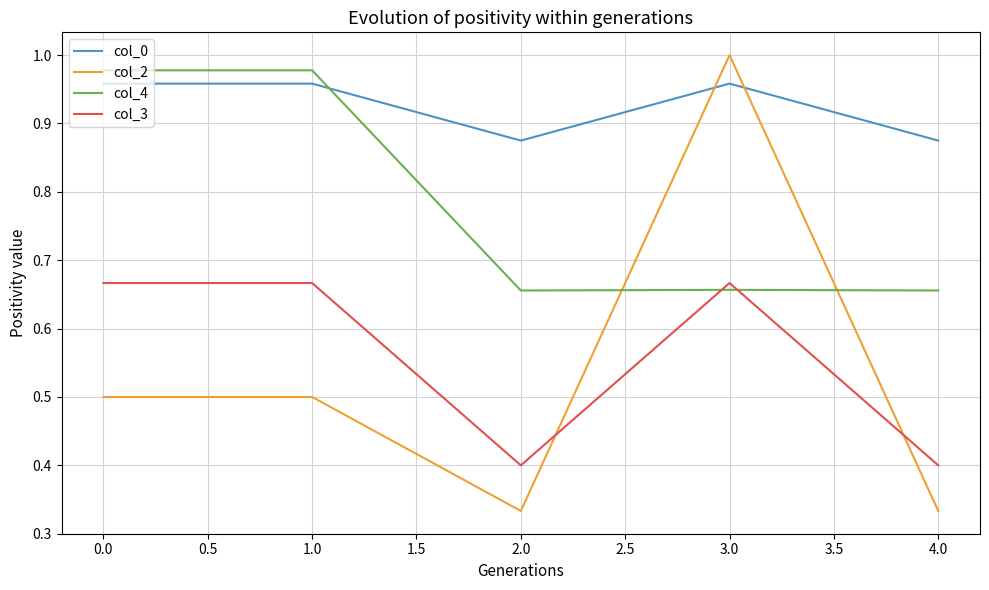

What position from the right is 2.0?

3